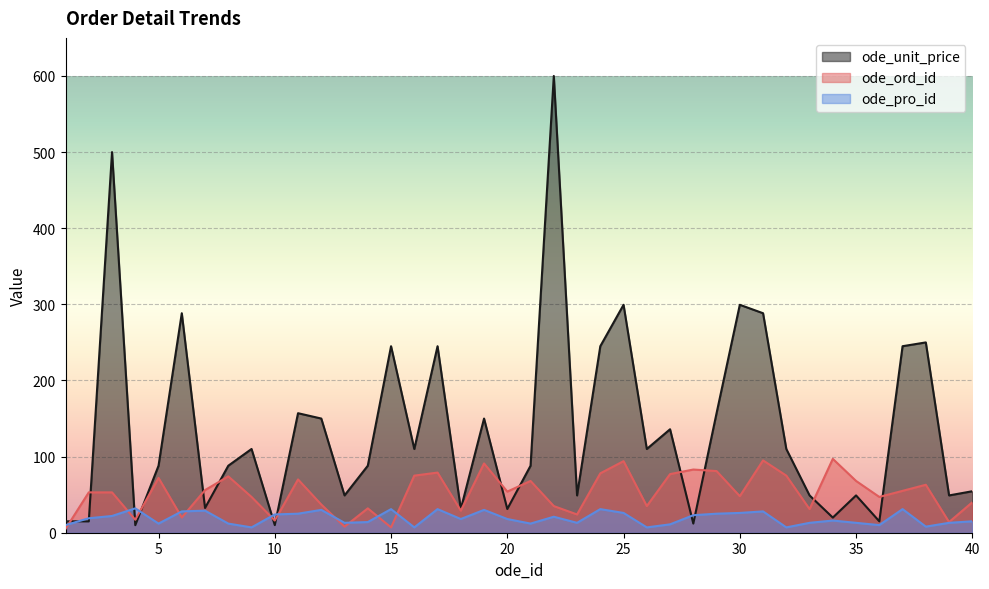

How many interior local valleys does the ode_unit_price series have?

14